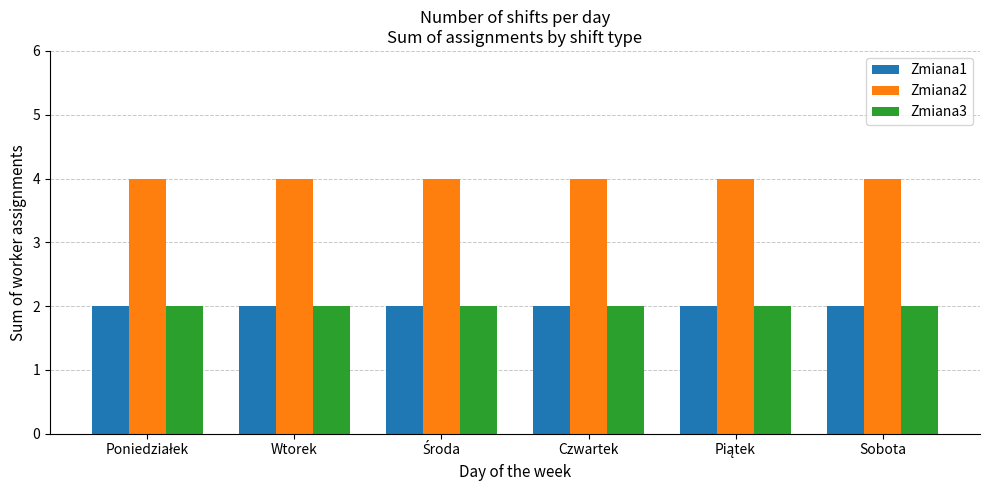

Is it true that Zmiana3 equals 3 at Wtorek?

False